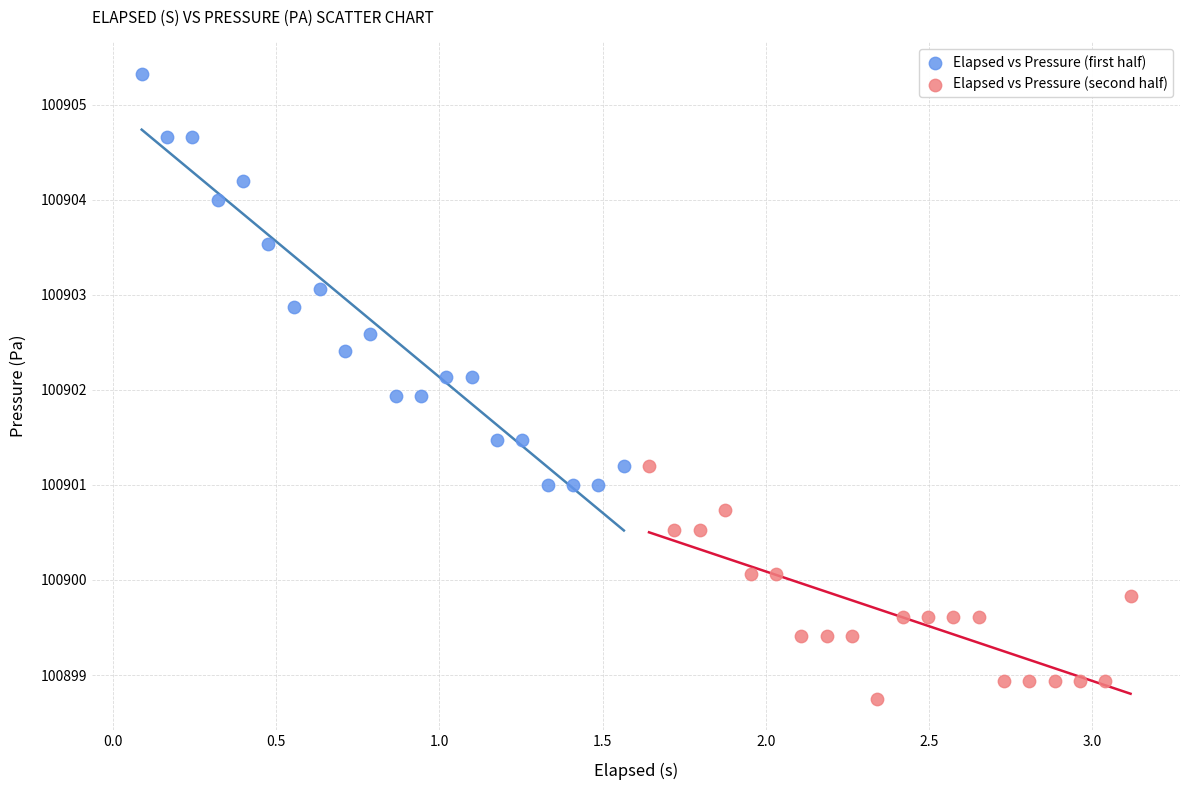

What are all the series names shown in the legend?

Elapsed vs Pressure (first half), Elapsed vs Pressure (second half)